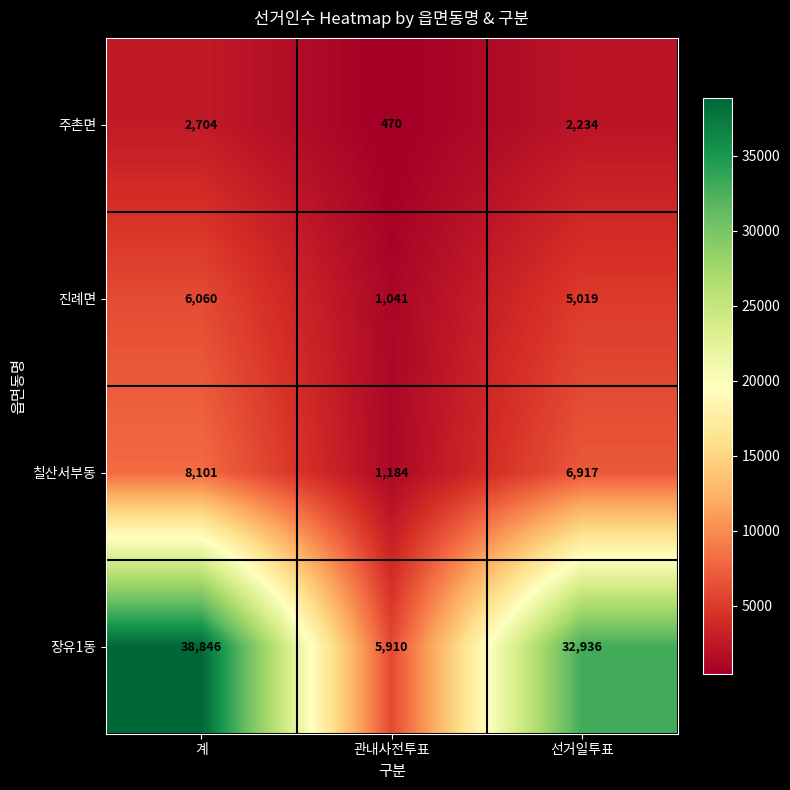

Which series changed the most between 관내사전투표 and 선거일투표?

장유1동